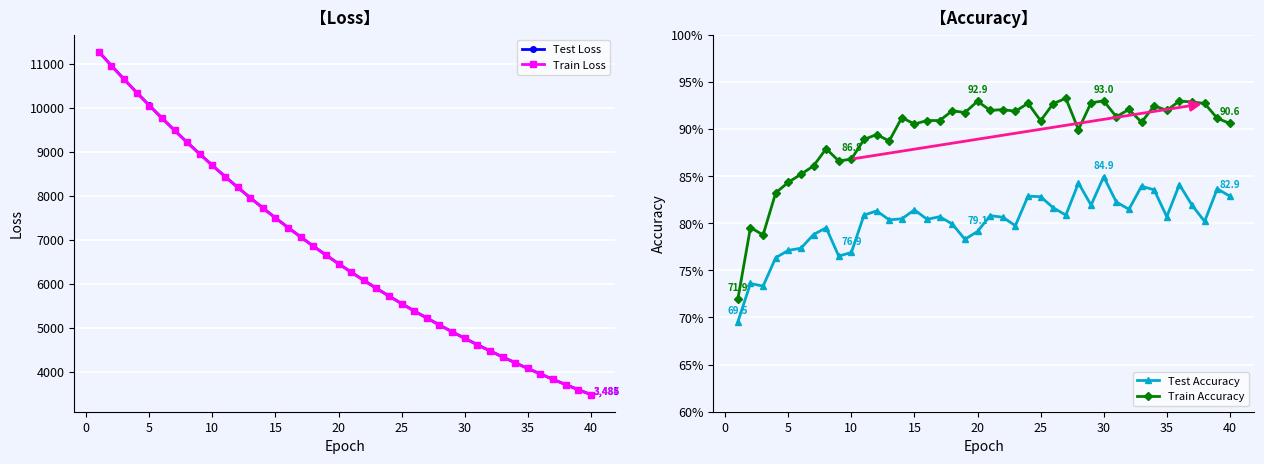

What is the difference between the maximum and second lowest values in the Test Accuracy series?

0.1